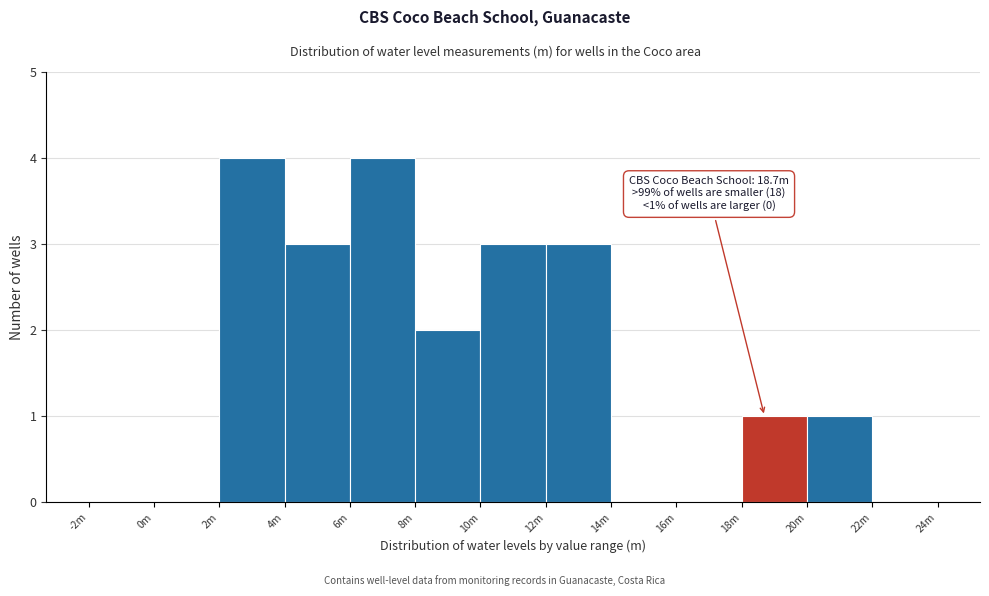

Reading left to right, what are all the values shown in this chart?

-2m=0	0m=0	2m=4	4m=3	6m=4	8m=2	10m=3	12m=3	14m=0	16m=0	18m=1	20m=1	22m=0